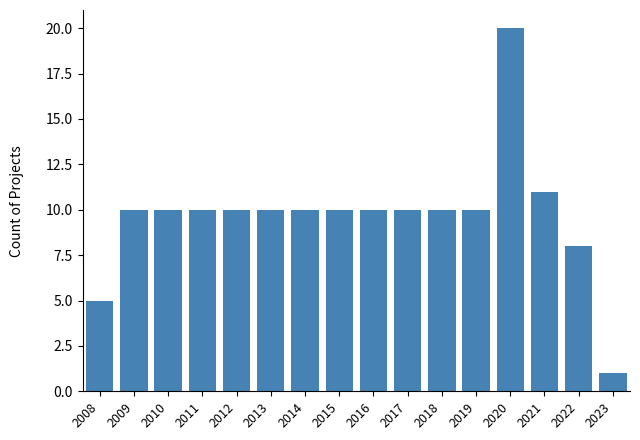

Reading left to right, what are all the values shown in this chart?

2008=5	2009=10	2010=10	2011=10	2012=10	2013=10	2014=10	2015=10	2016=10	2017=10	2018=10	2019=10	2020=20	2021=11	2022=8	2023=1